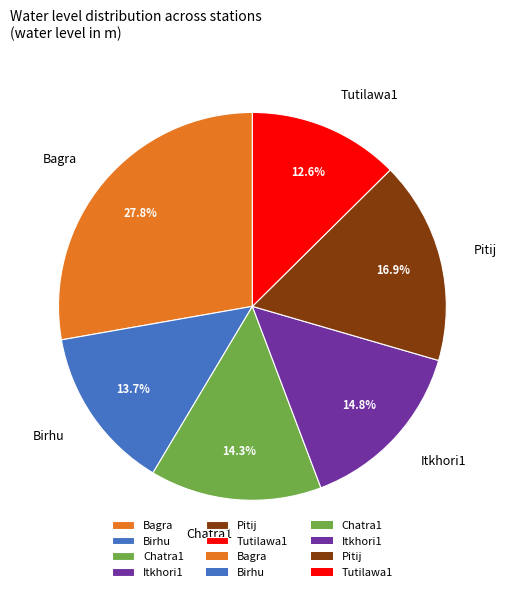

Count the number of slices in the pie.

6